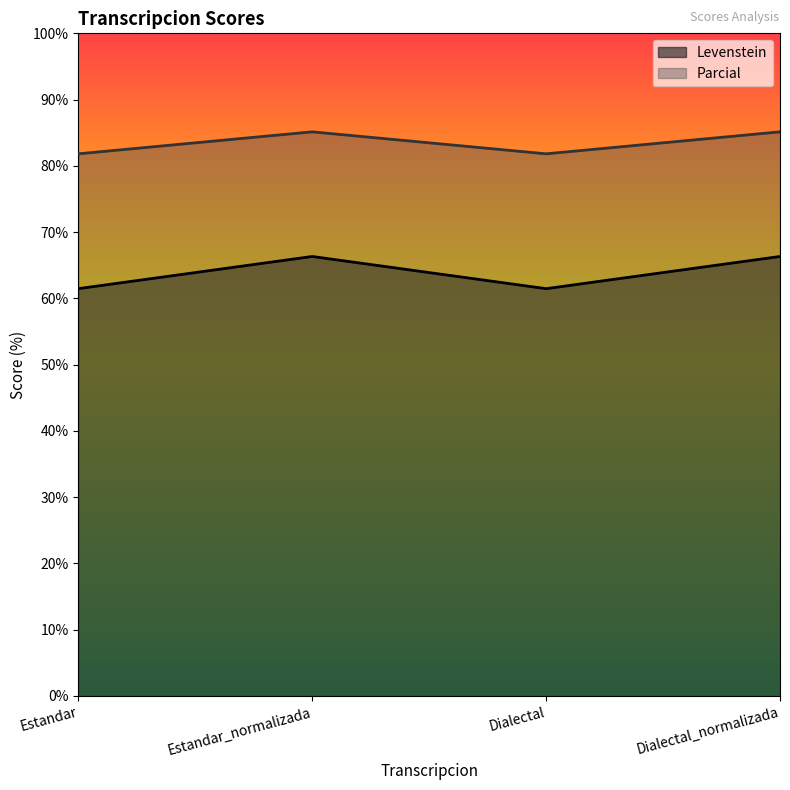

What is the difference between the maximum and second lowest values in the Parcial series?

3.3